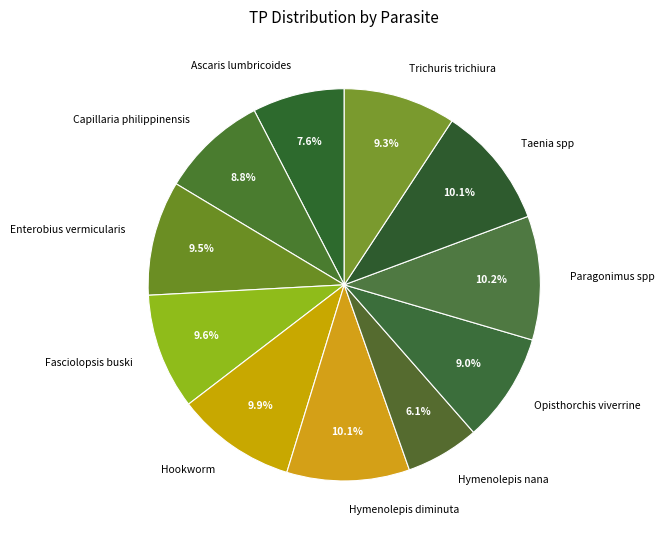

Which category has the smallest portion of the pie?

Hymenolepis nana